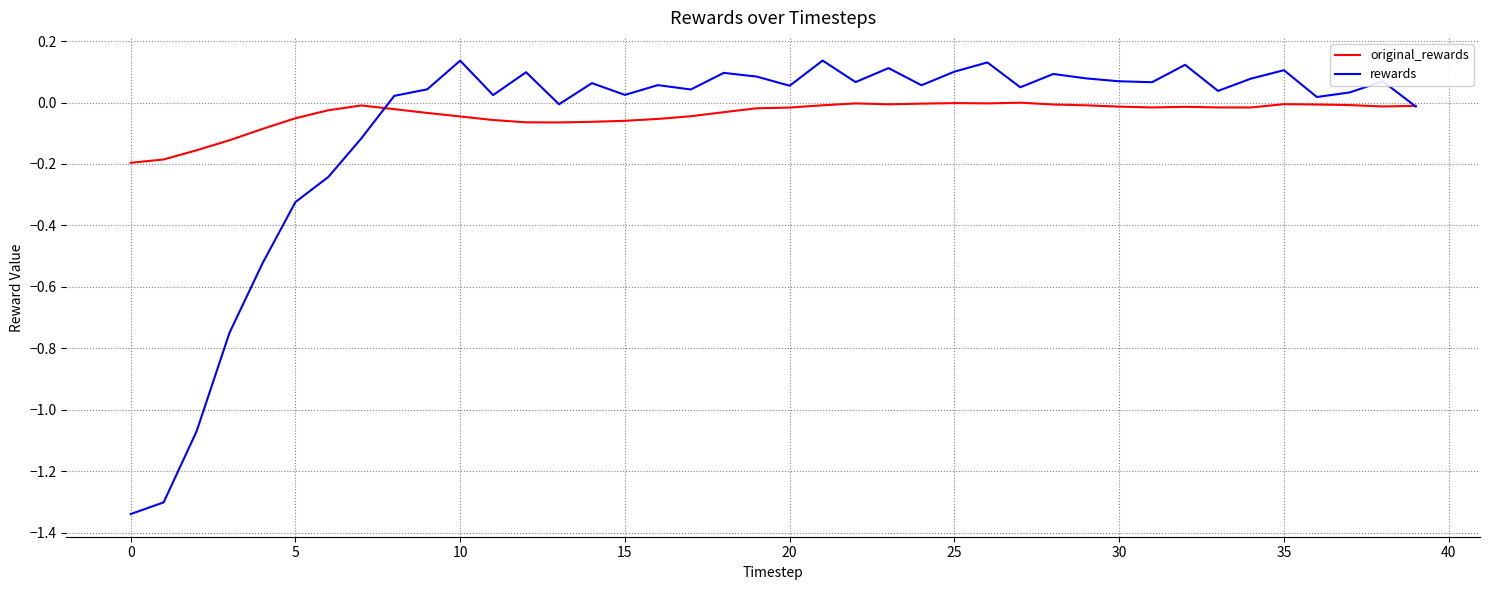

Which series has the largest range (max minus min)?

rewards